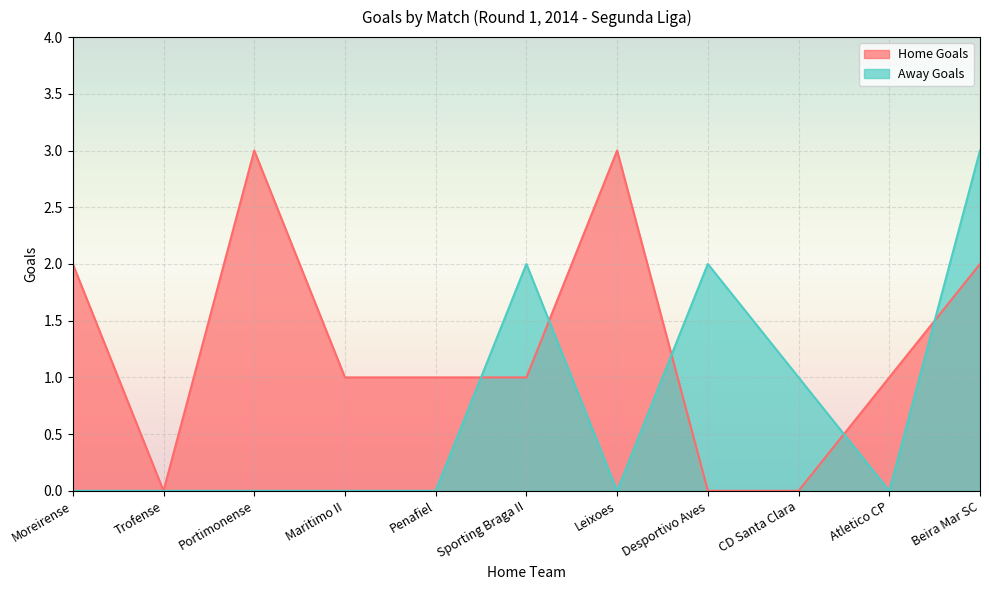

What is the spread (max minus min) of values at Moreirense?

2